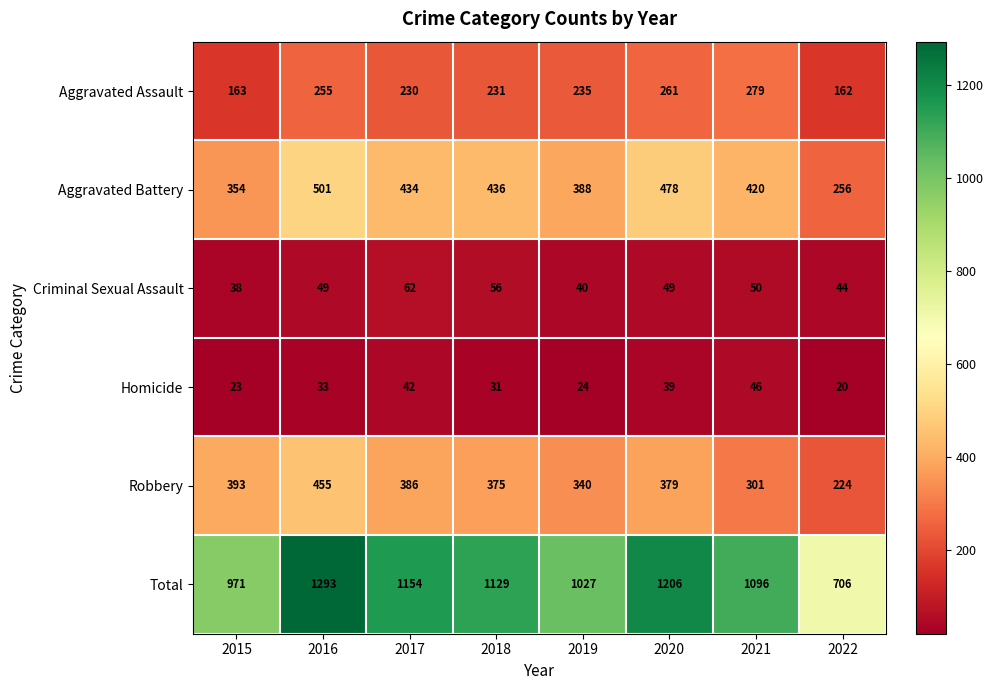

What is the difference between the Robbery values at 2020 and 2015?

14